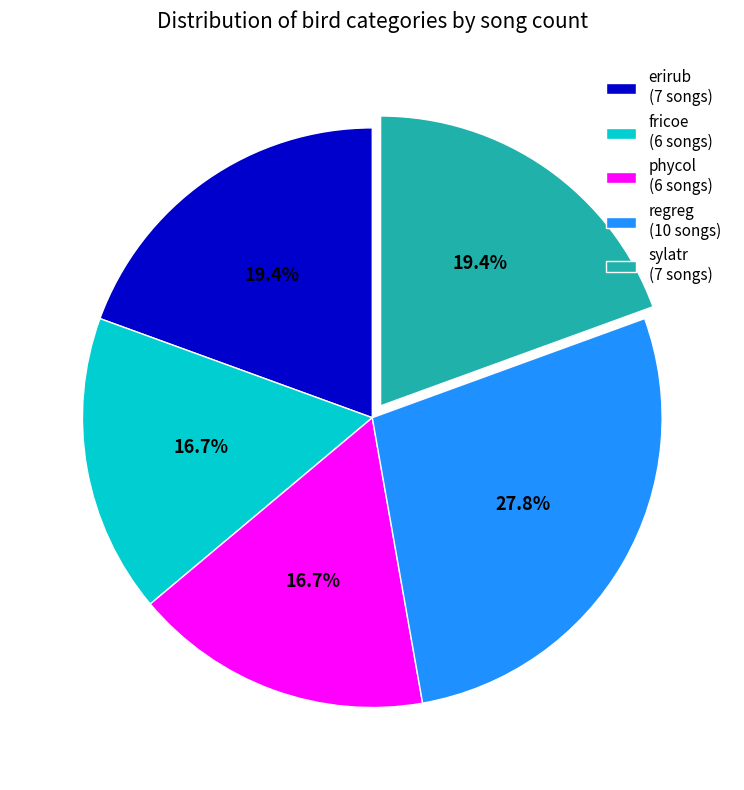

How many segments does this pie chart have?

5